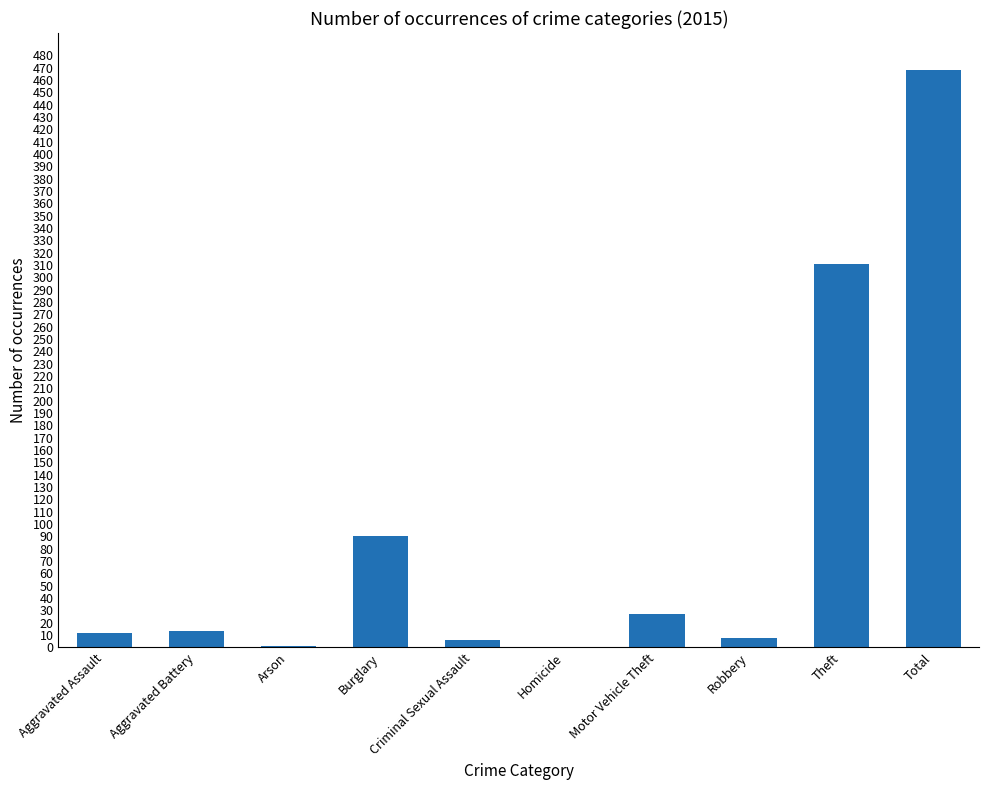

Where is the data nearest to the value 234?

Theft